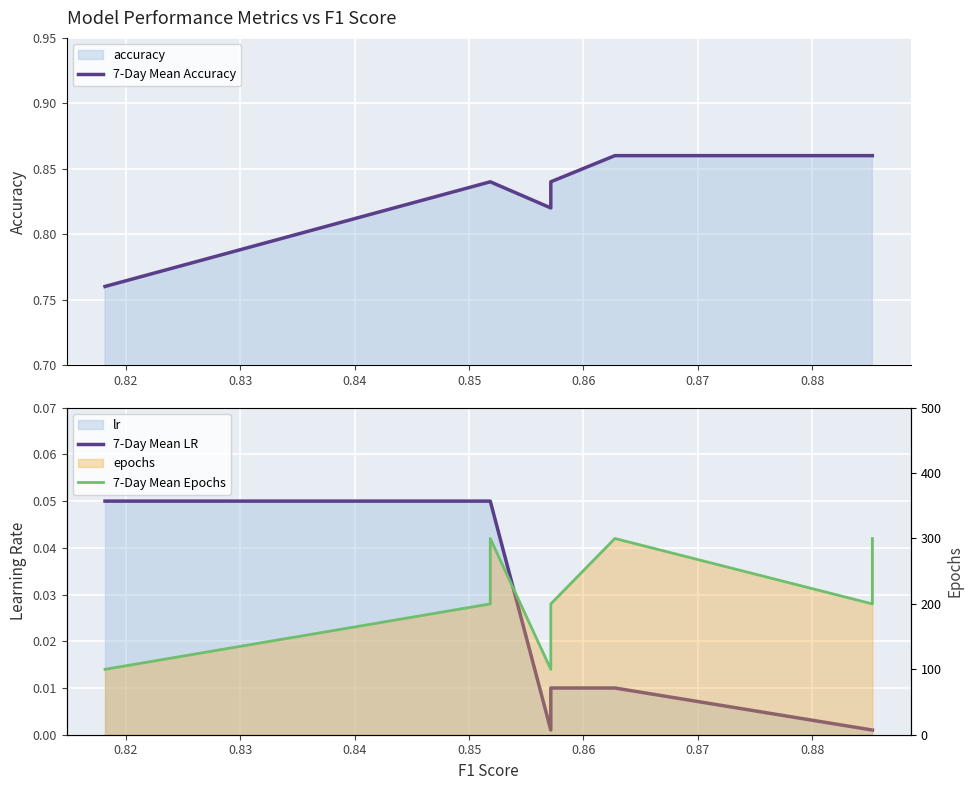

How many 7-Day Mean Epochs values are between 100 and 300?

9